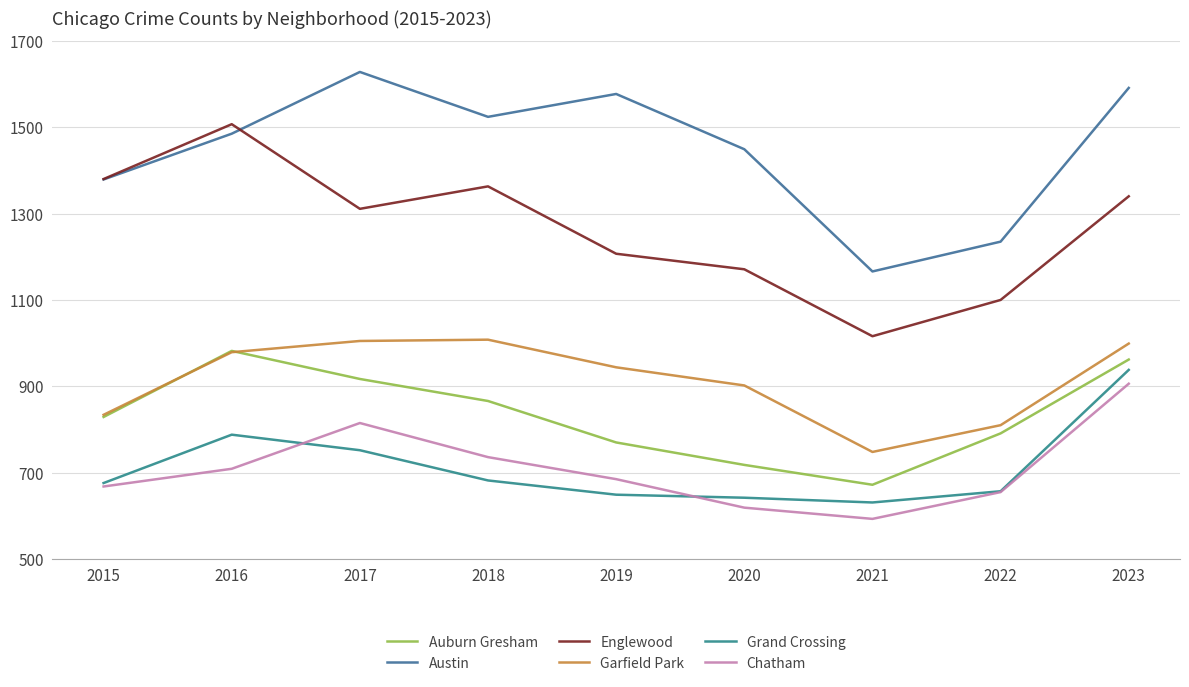

Where does the Auburn Gresham series first go above 829?

2016